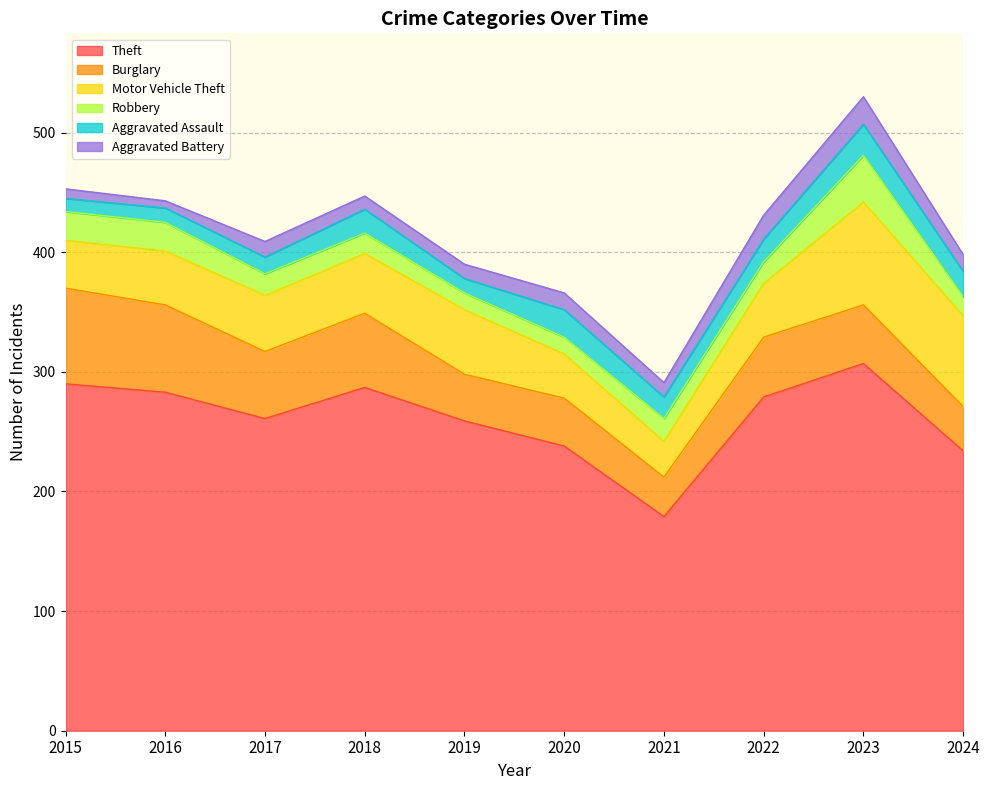

What is the value of the Burglary point at the 7th from the left?

33